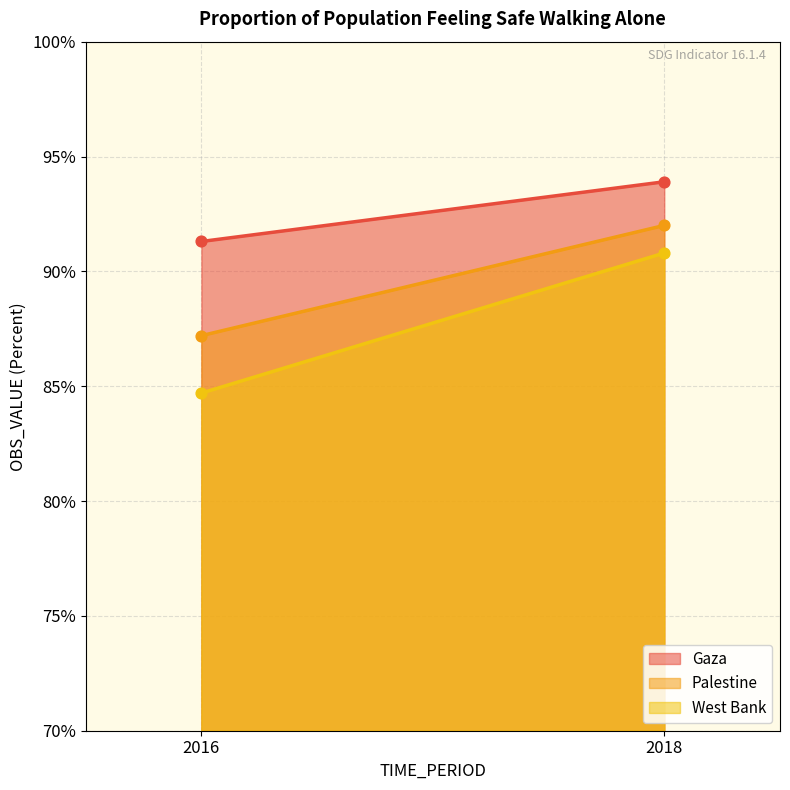

What are all the series names shown in the legend?

Gaza, Palestine, West Bank